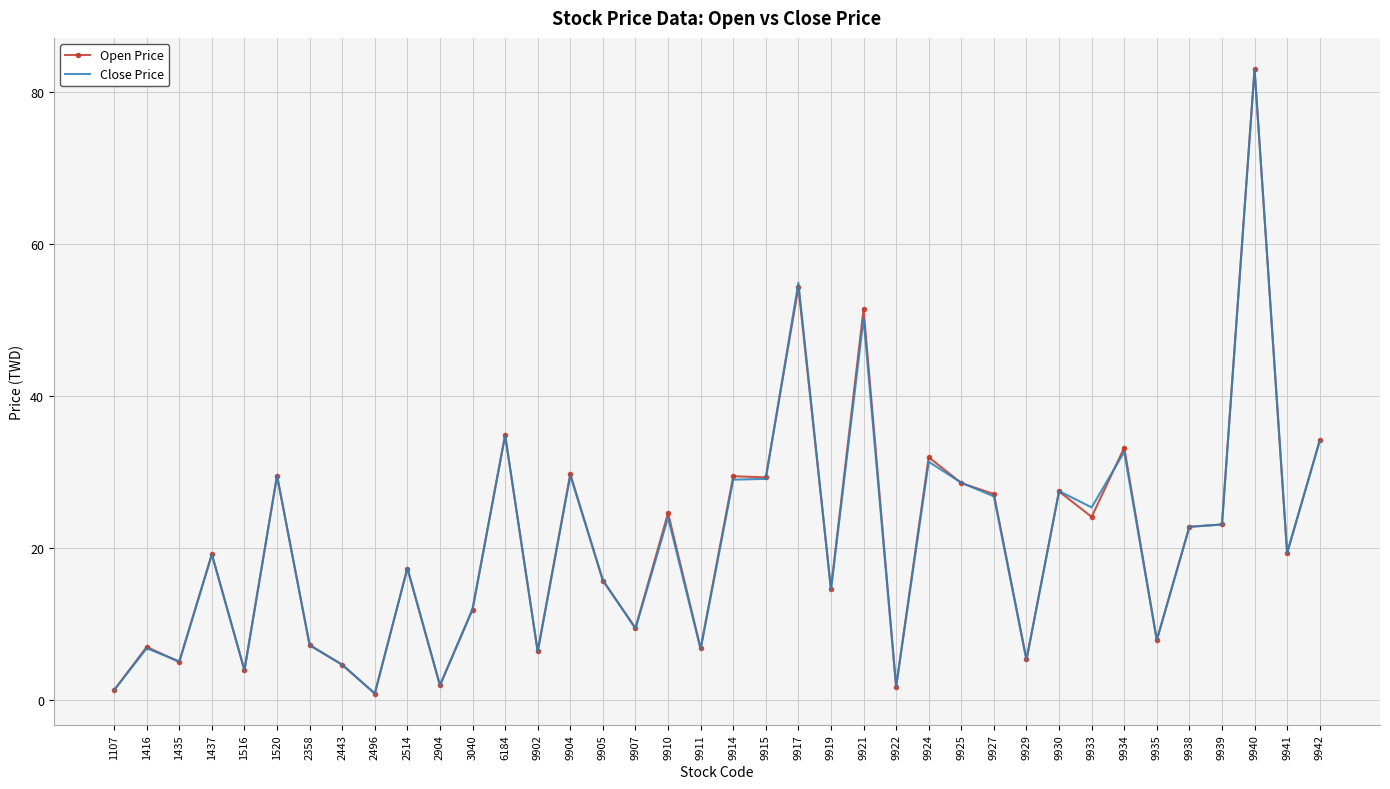

Which series changed the most between 2496 and 9935?

Open Price